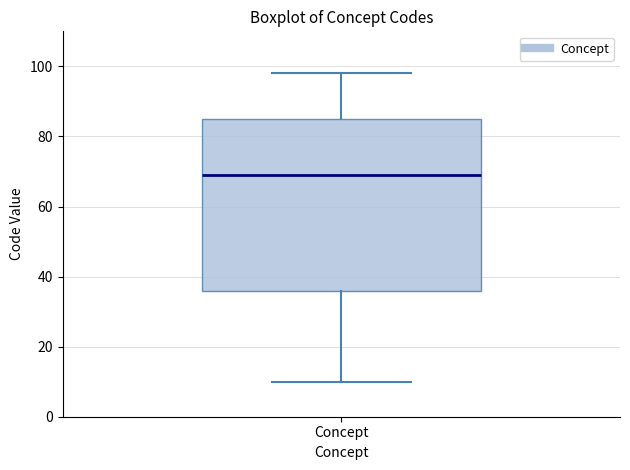

Where does the upper whisker of the box for Concept end on the y-axis? The values are not printed on the chart, so give them approximately, as read against the axis.

98